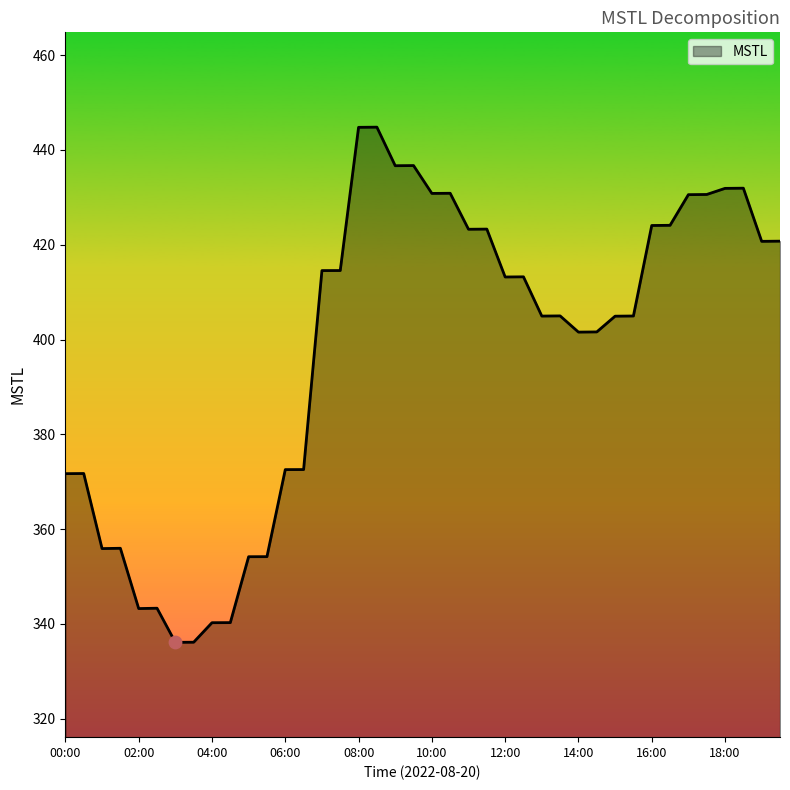

What is the difference between the maximum and minimum values?

108.7